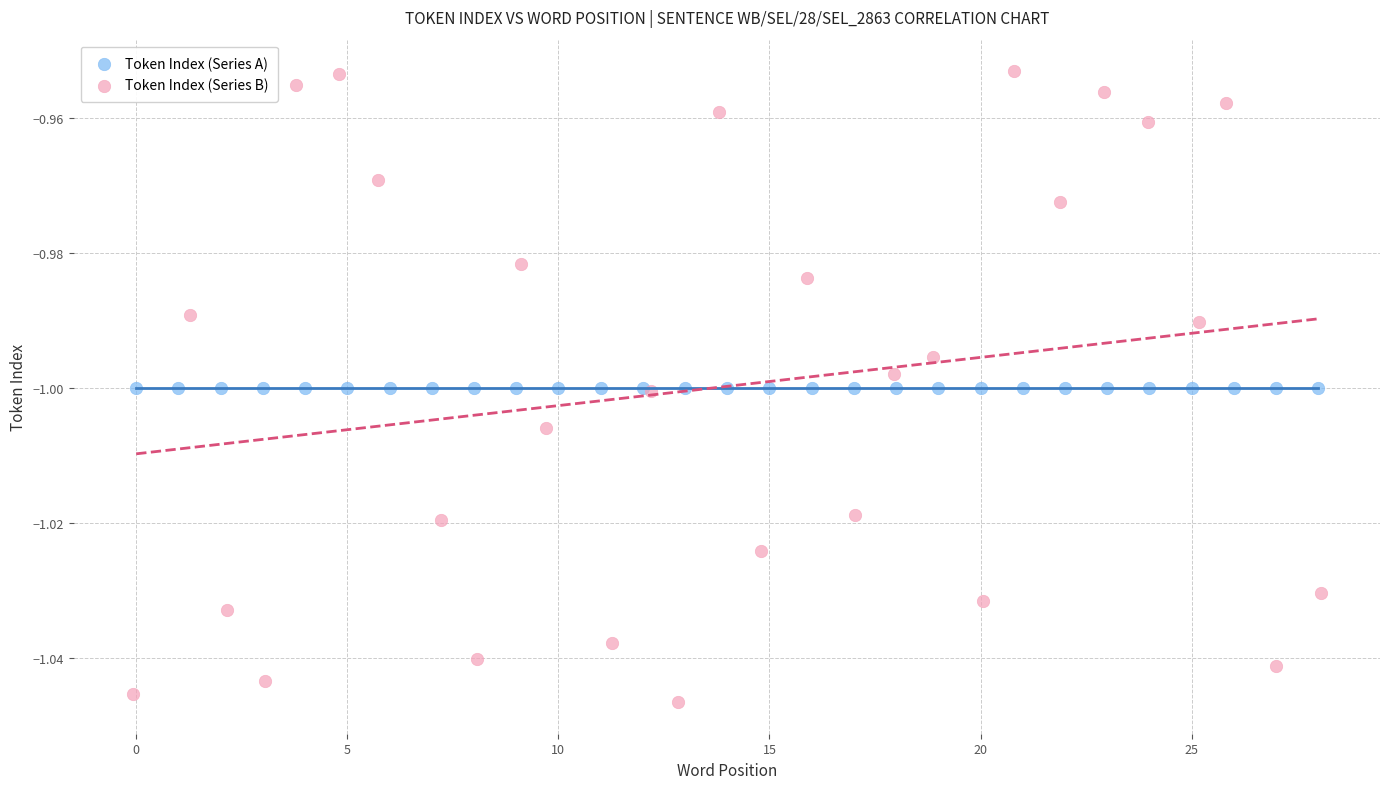

Which series reaches the minimum Y coordinate?

Token Index (Series B)